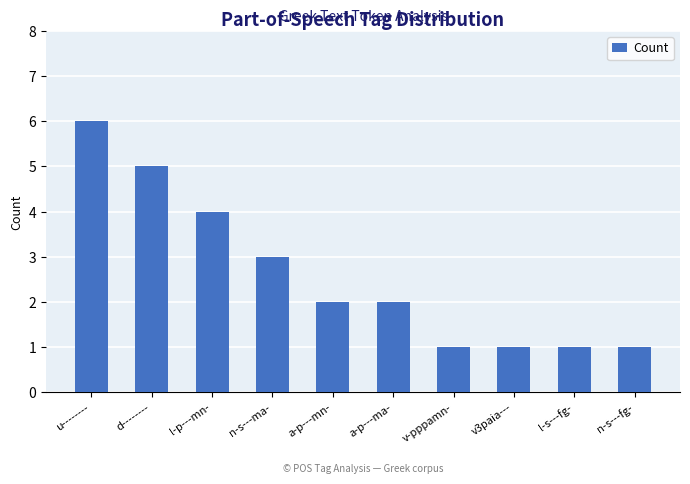

What is the change in value from n-s---ma- to v3paia---?

-2